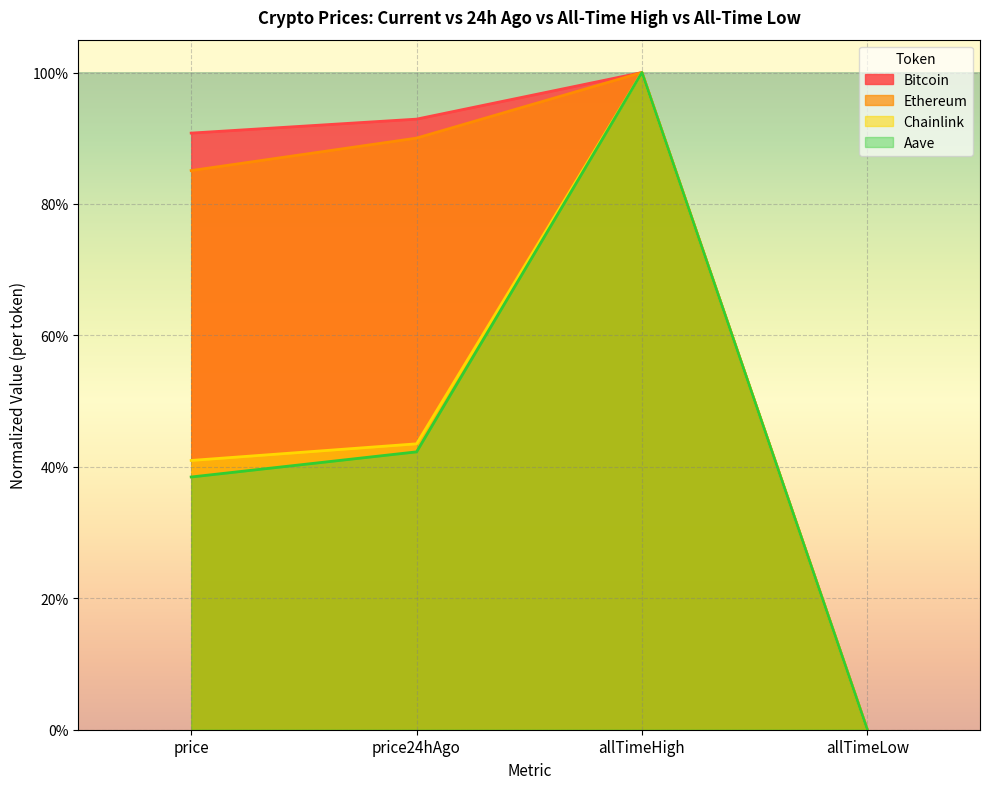

Which category has the lowest value in the Bitcoin series?

allTimeLow